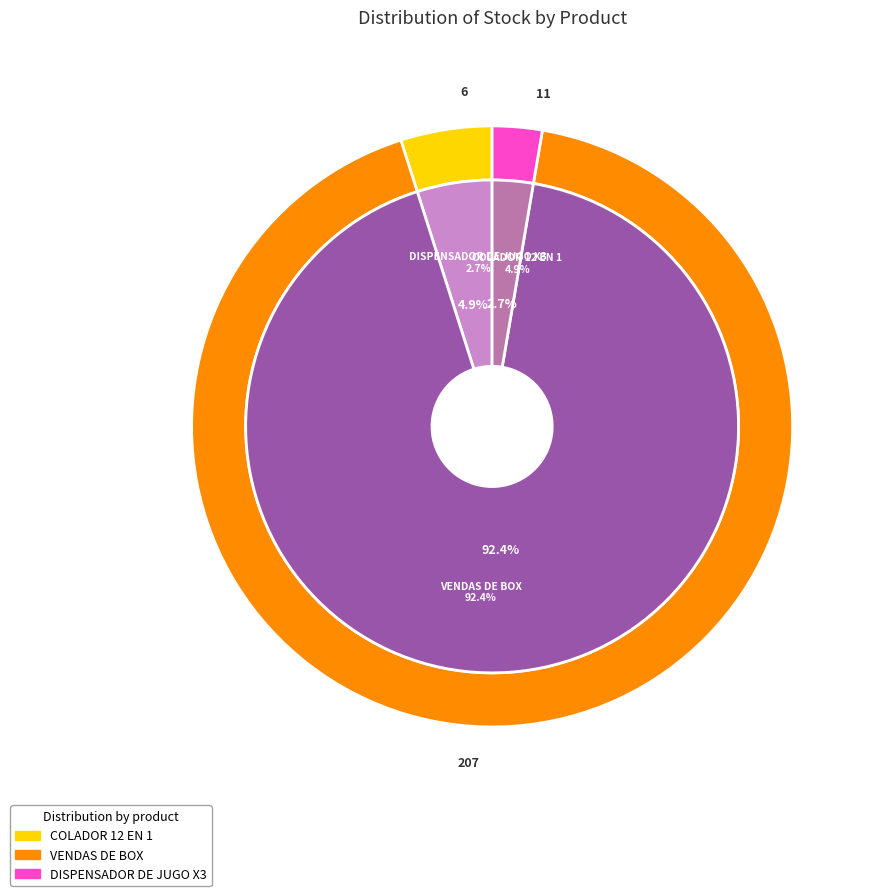

True or false: VENDAS DE BOX accounts for 82% of the total.

False